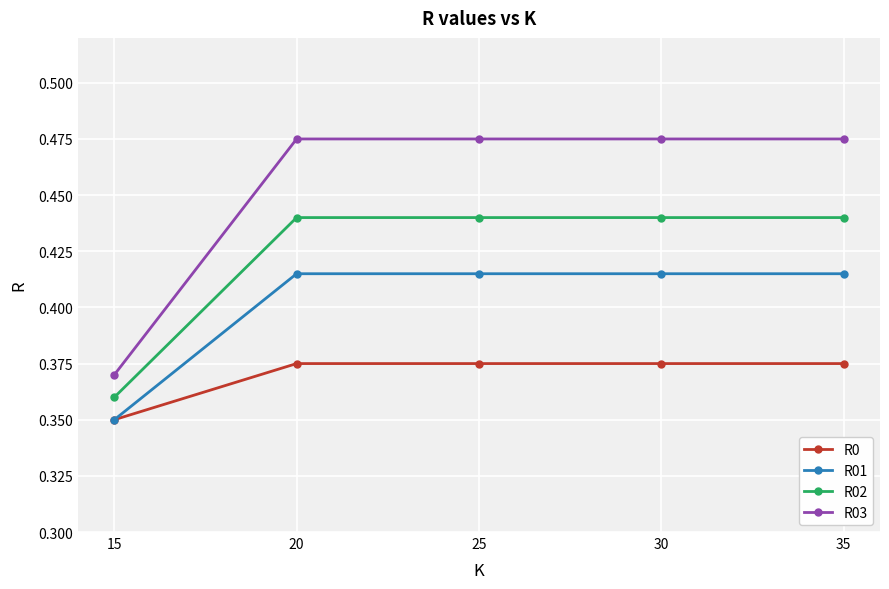

Which series has the largest total across all categories?

R03